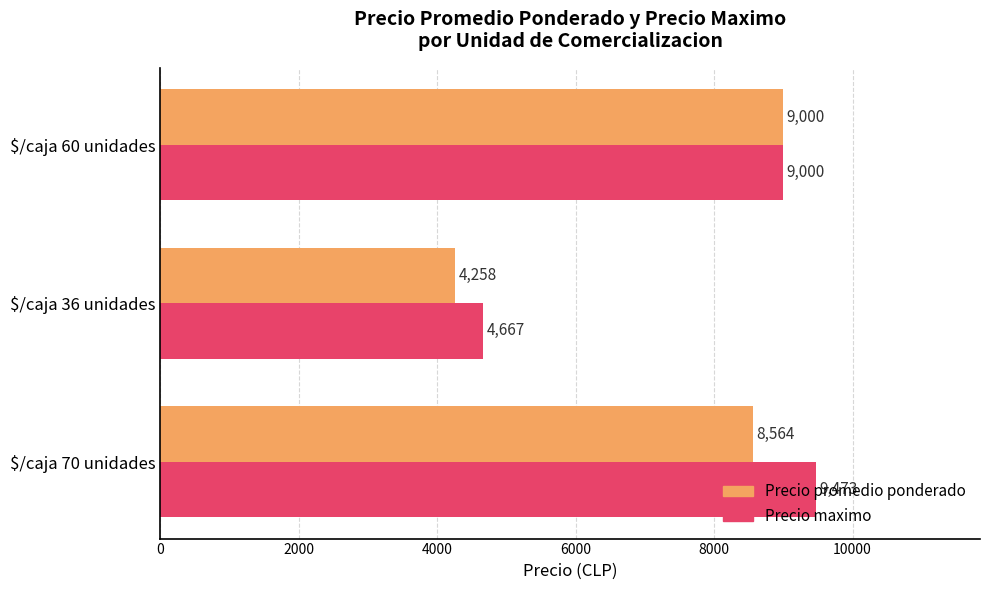

At $/caja 36 unidades, list the series in order from smallest to largest.

Precio promedio ponderado, Precio maximo